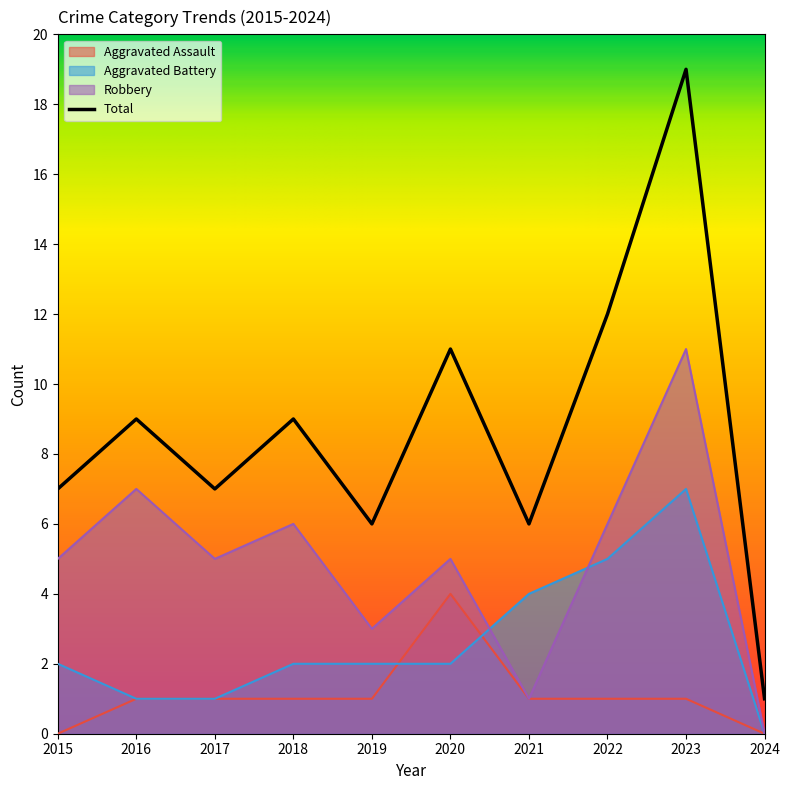

What is the highest value of the Aggravated Battery series?

7